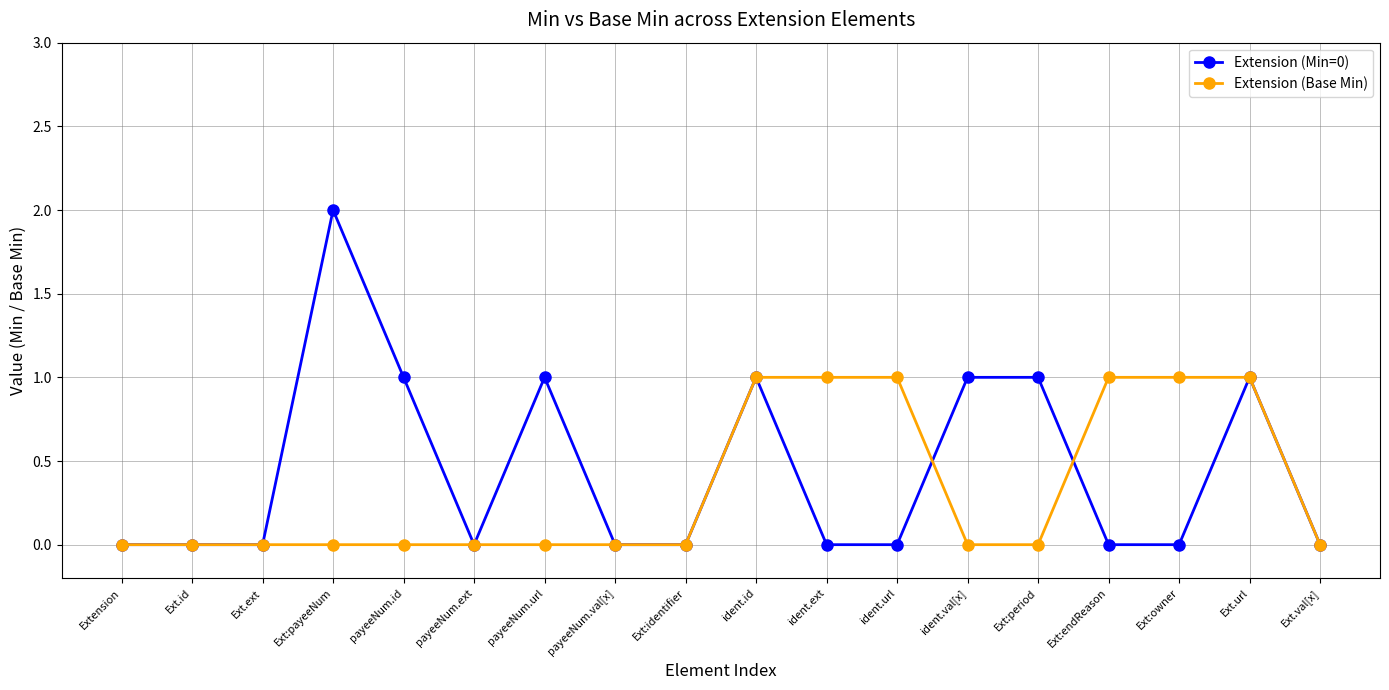

Reading left to right, extract all data points from this chart.

Extension (Min=0): 0	0	0	2	1	0	1	0	0	1	0	0	1	1	0	0	1	0
Extension (Base Min): 0	0	0	0	0	0	0	0	0	1	1	1	0	0	1	1	1	0